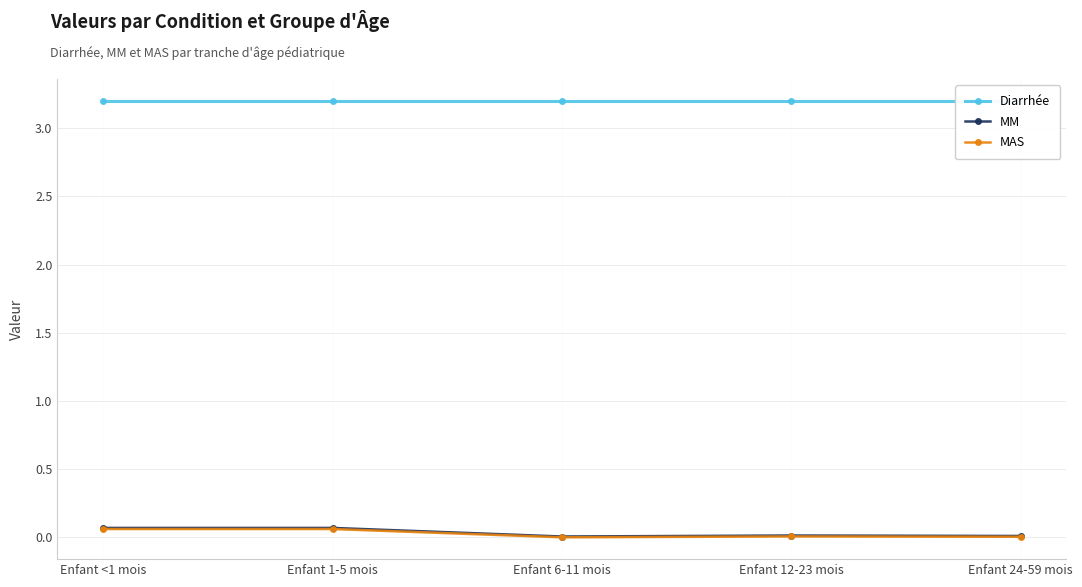

Read the Diarrhée value at Enfant 24-59 mois.

3.2